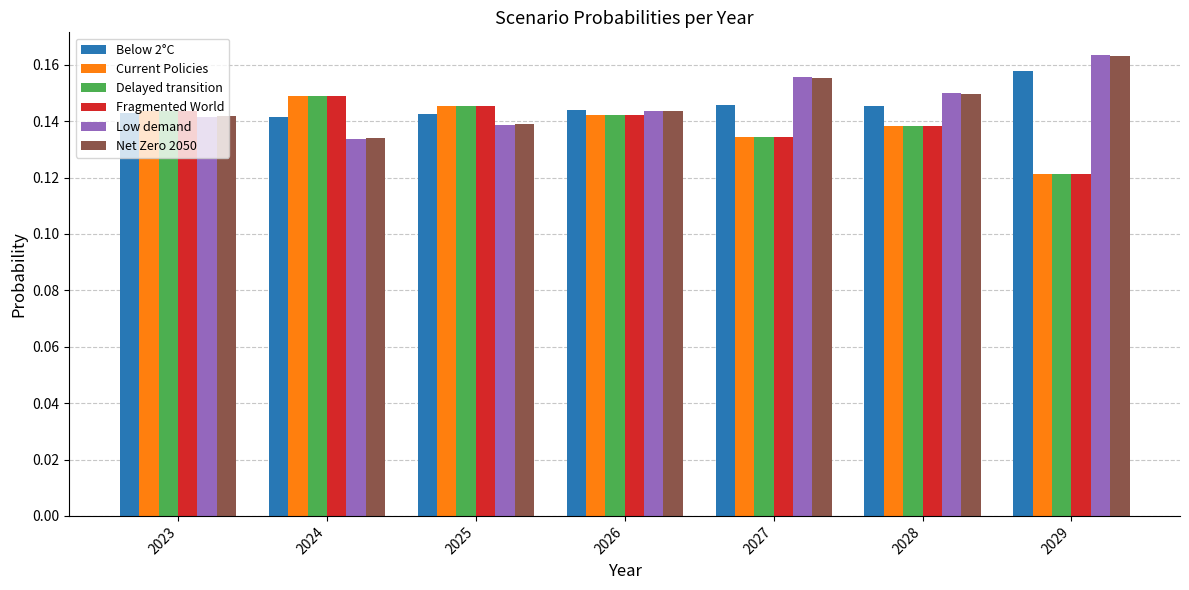

Is the value of Low demand at 2028 greater than the value of Below 2°C at 2027?

Yes